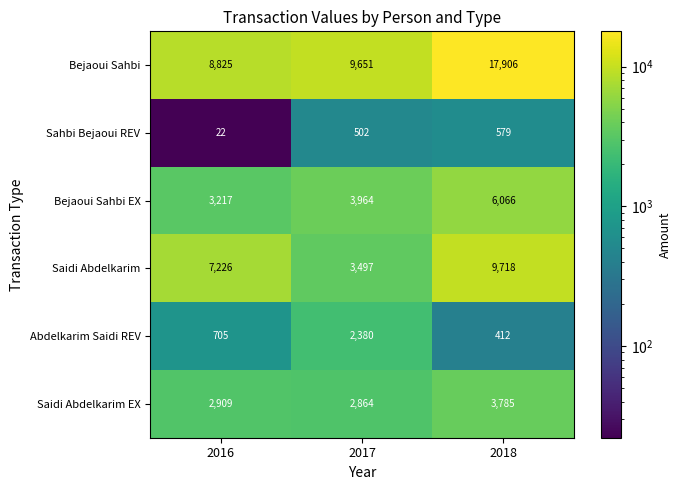

True or false: Bejaoui Sahbi EX has a value of 1989 at 2018.

False